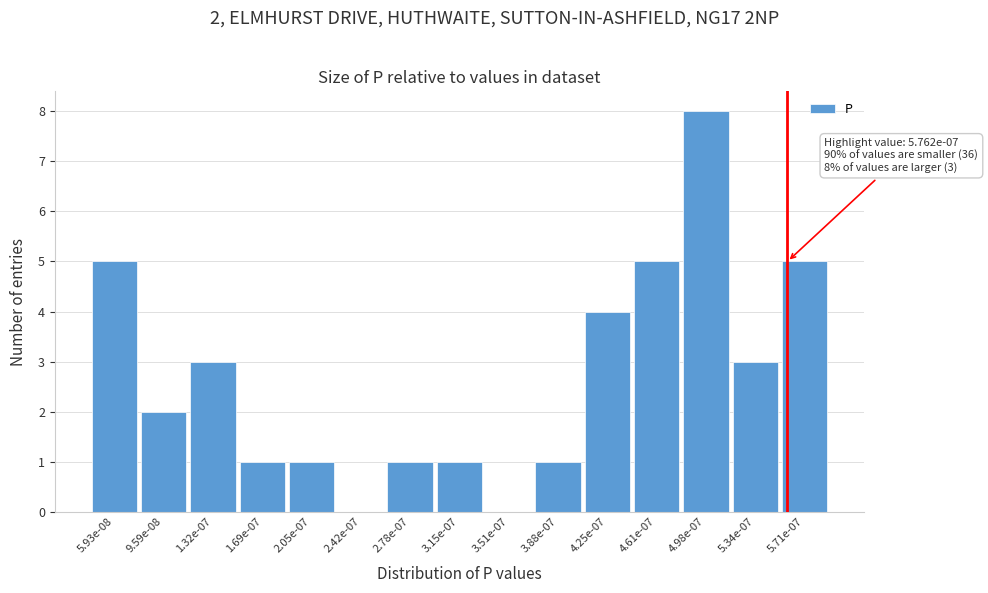

Reading left to right, extract all data points from this chart.

5.93e-08=5	9.59e-08=2	1.32e-07=3	1.69e-07=1	2.05e-07=1	2.42e-07=0	2.78e-07=1	3.15e-07=1	3.51e-07=0	3.88e-07=1	4.25e-07=4	4.61e-07=5	4.98e-07=8	5.34e-07=3	5.71e-07=5